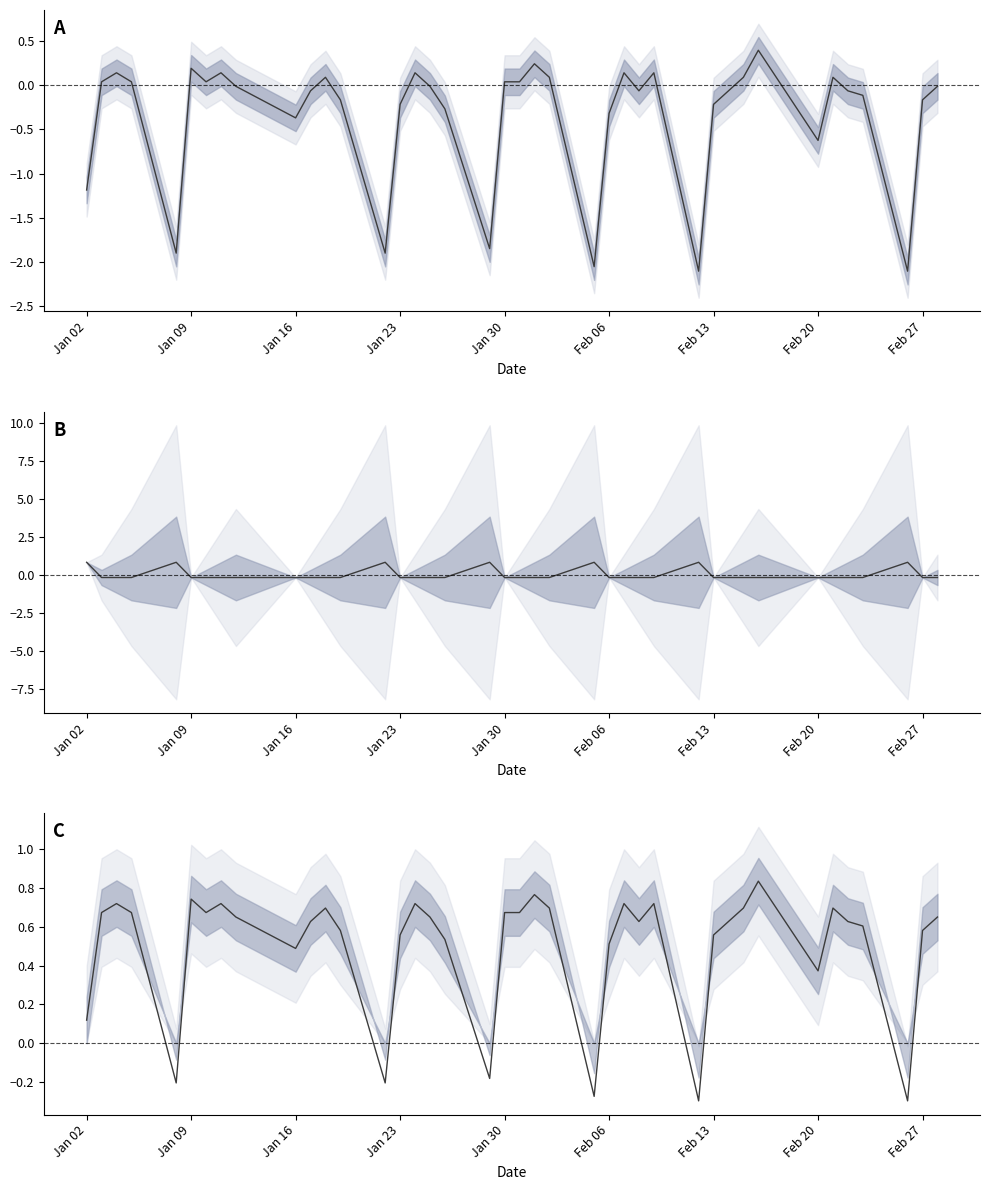

True or false: norm_trend and value cross at least once.

False